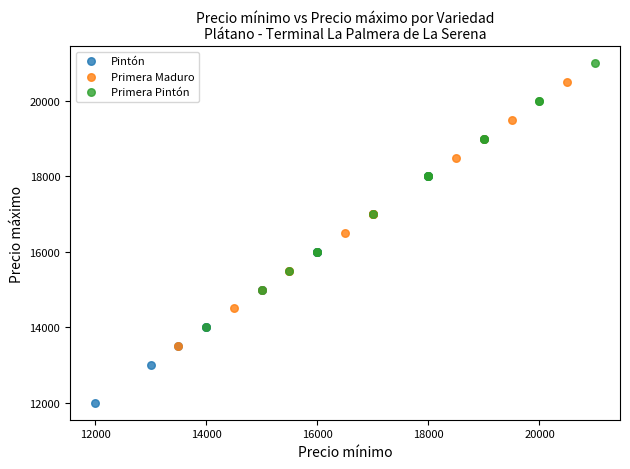

Which series reaches the maximum Y coordinate?

Primera Pintón